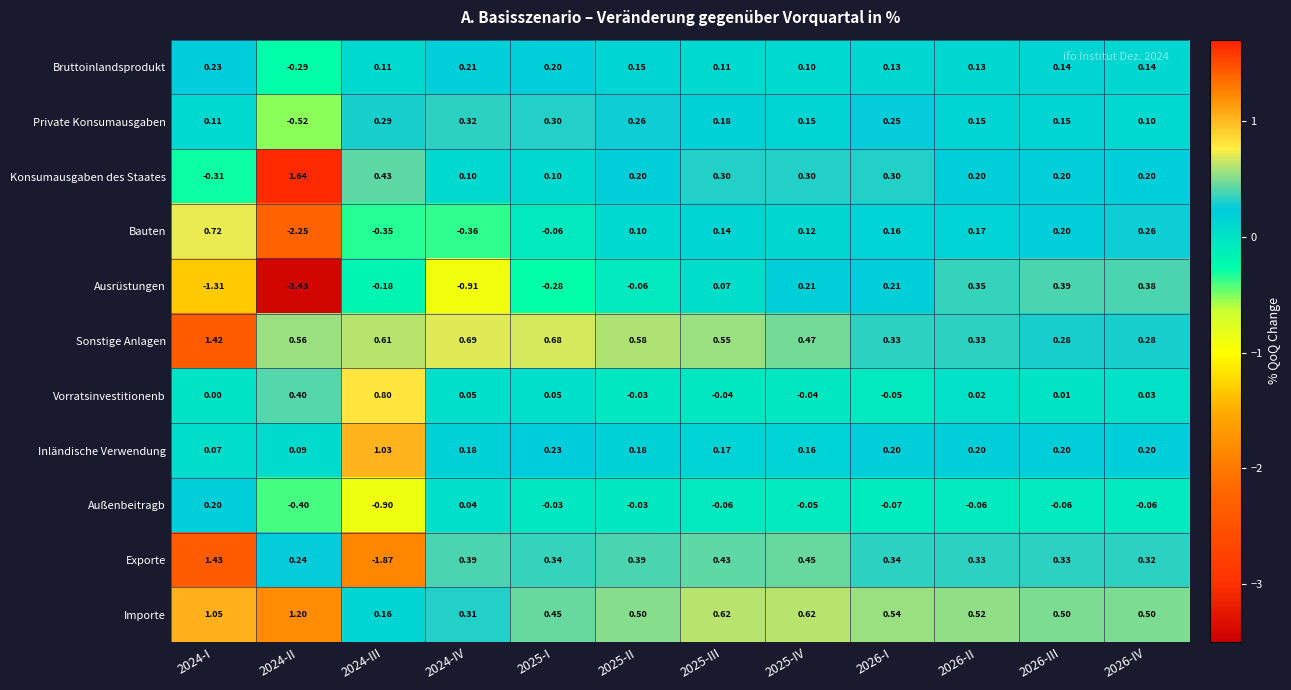

Rank the series at 2025-IV from highest to lowest value.

Importe, Sonstige Anlagen, Exporte, Konsumausgaben des Staates, Ausrüstungen, Inländische Verwendung, Private Konsumausgaben, Bauten, Bruttoinlandsprodukt, Vorratsinvestitionenb, Außenbeitragb